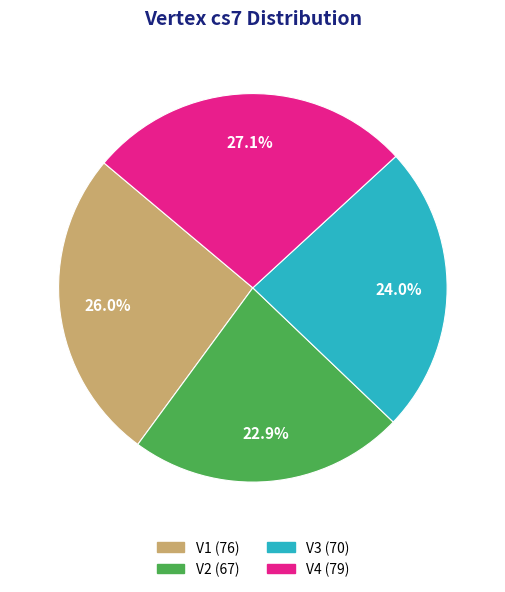

To the nearest percent, what is the difference between the largest and smallest slice percentages?

4%